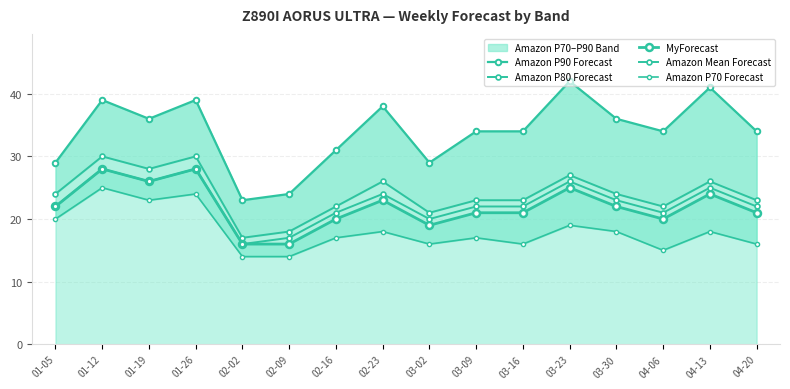

What is the difference between the second highest and second lowest values in the Amazon P90 Forecast series?

17